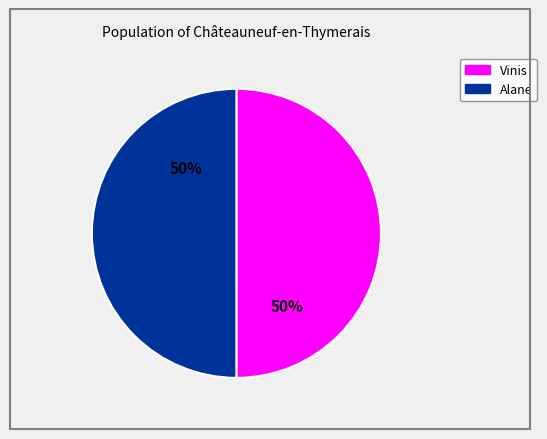

What is the ratio of the value at Vinis to the value at Alane?

1.0